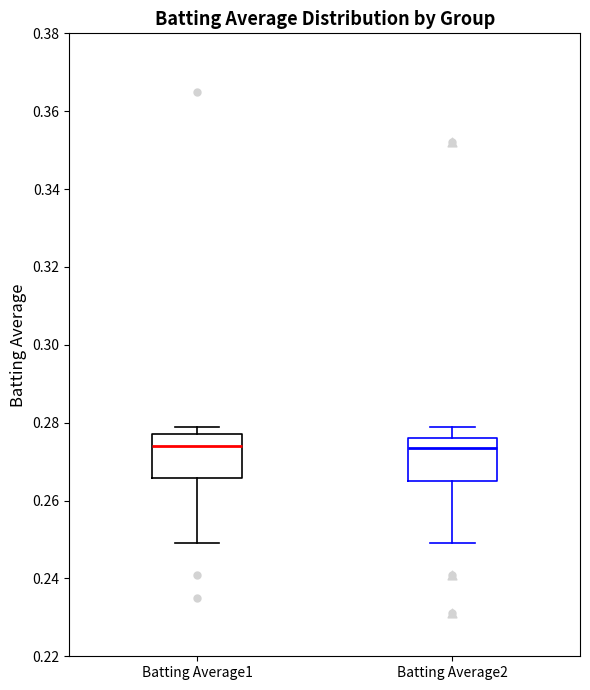

Reading left to right, read every box against the y-axis: the position of its median line, the range the box covers, and the ends of its whiskers. The values are not printed on the chart, so give them approximately, as read against the axis.

Batting Average1: median 0.274, box 0.266 to 0.278, whiskers 0.250 to 0.280
Batting Average2: median 0.274, box 0.266 to 0.276, whiskers 0.250 to 0.280